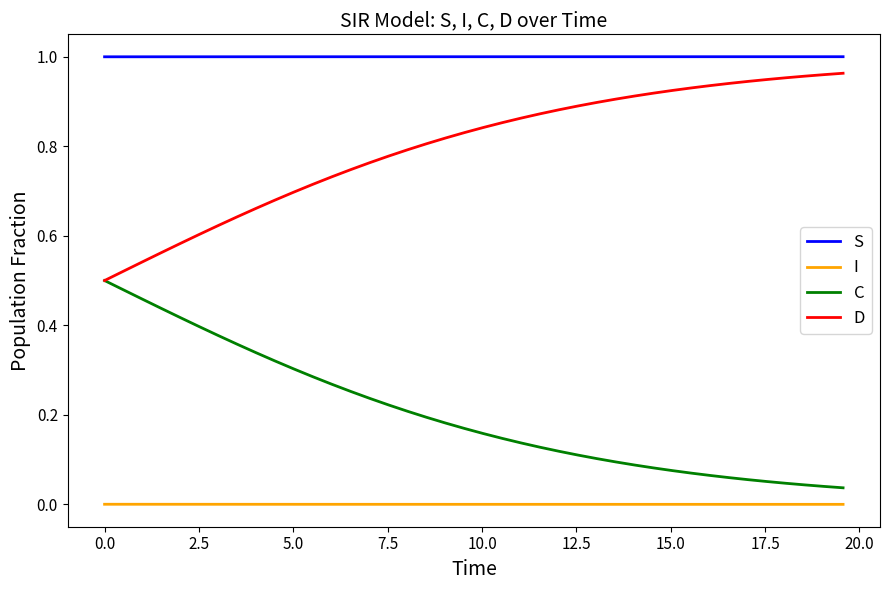

True or false: S and D intersect in this chart.

False